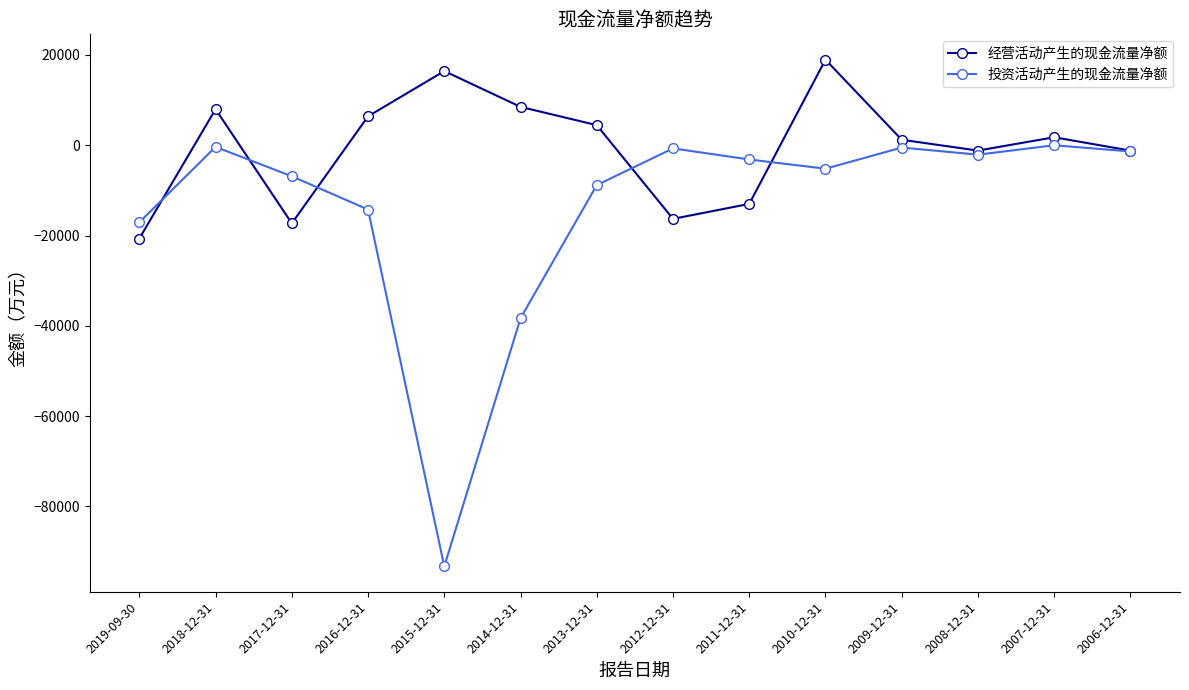

Which series changed the most between 2011-12-31 and 2006-12-31?

经营活动产生的现金流量净额